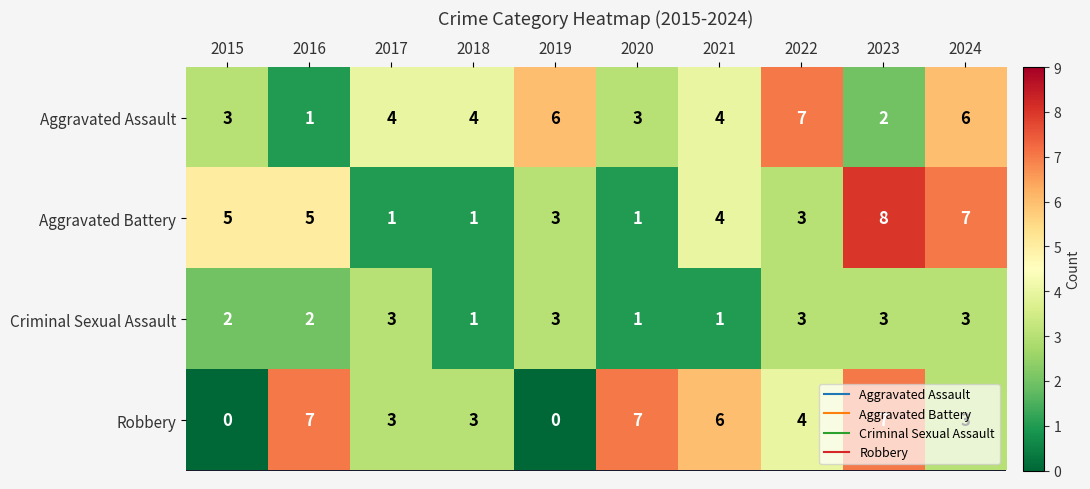

The Criminal Sexual Assault series shows 3 at 2019. True or false?

True